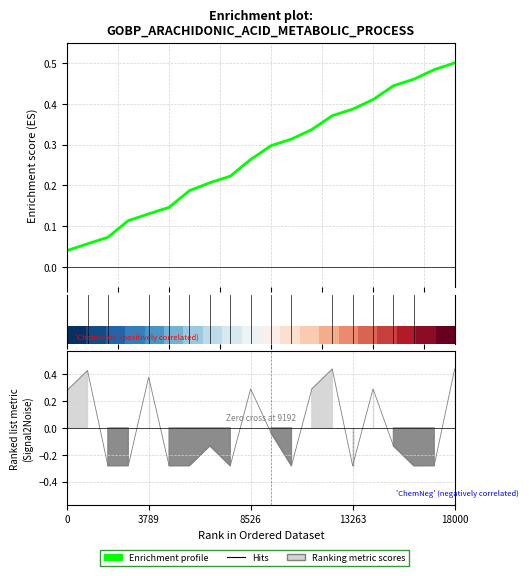

What position from the right is 0?

20